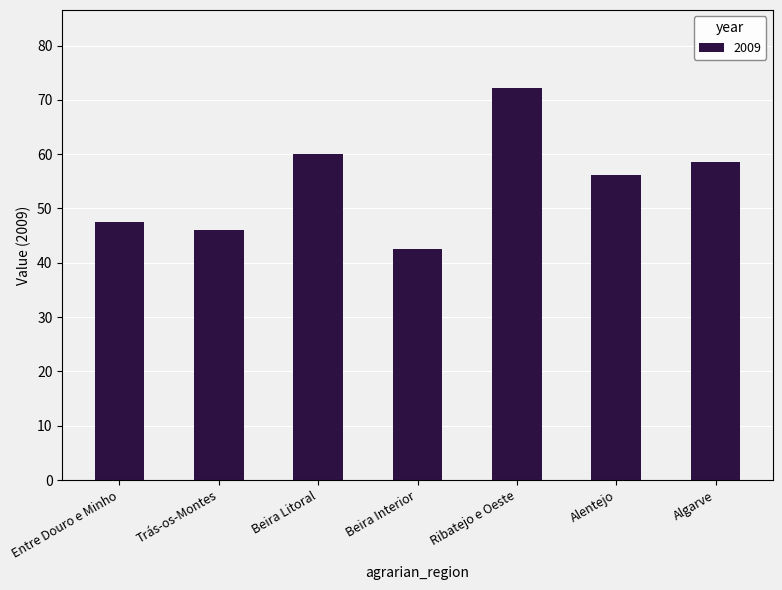

List the labels in order of value, smallest first.

Beira Interior, Trás-os-Montes, Entre Douro e Minho, Alentejo, Algarve, Beira Litoral, Ribatejo e Oeste